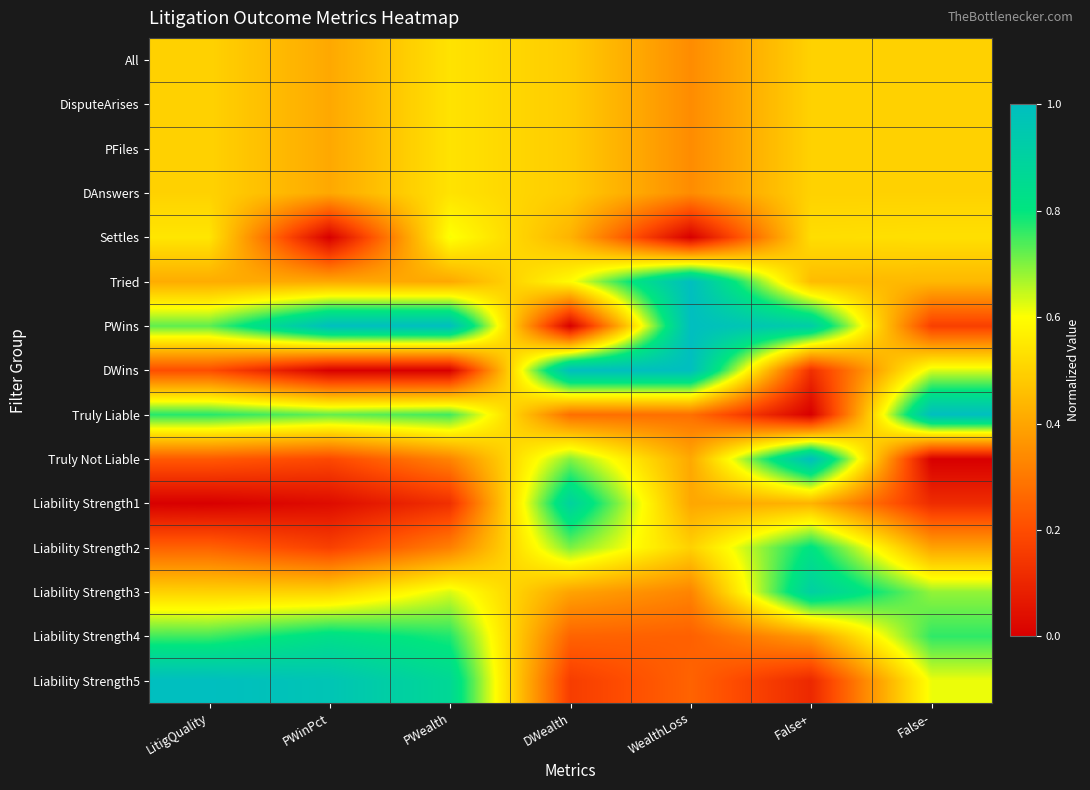

Rank the series at False- from highest to lowest value.

Truly Liable, Liability Strength4, Liability Strength3, DWins, Liability Strength5, Settles, All, DisputeArises, PFiles, DAnswers, Tried, Liability Strength2, PWins, Liability Strength1, Truly Not Liable